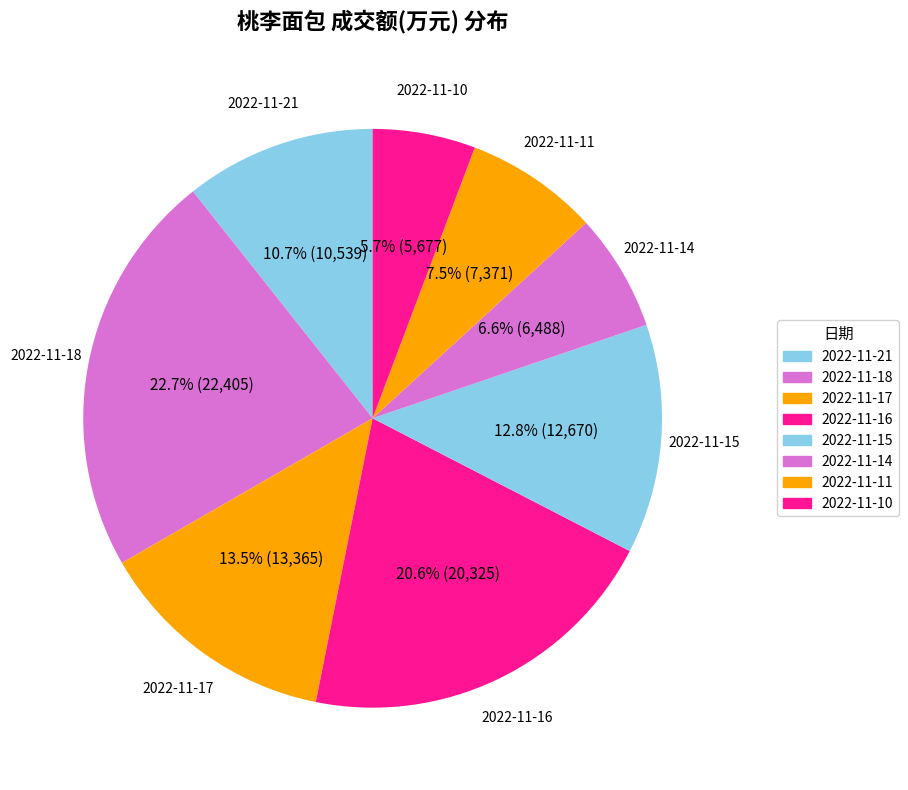

How many segments does this pie chart have?

8